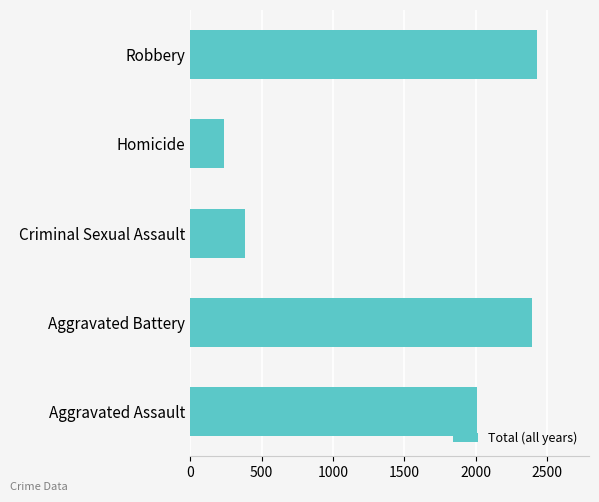

What is the smallest value displayed?

236